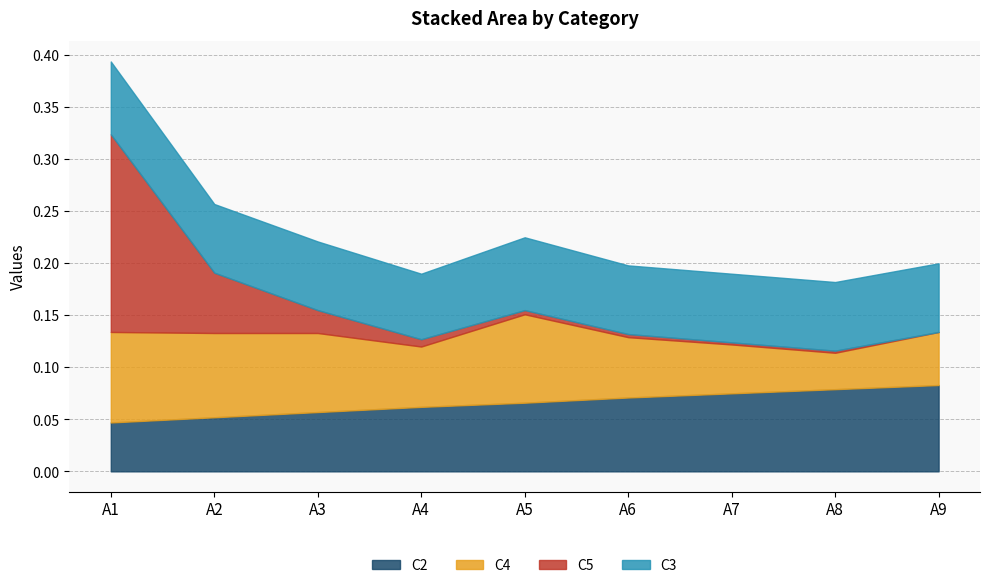

What is the difference between the highest and lowest values at A8?

0.1